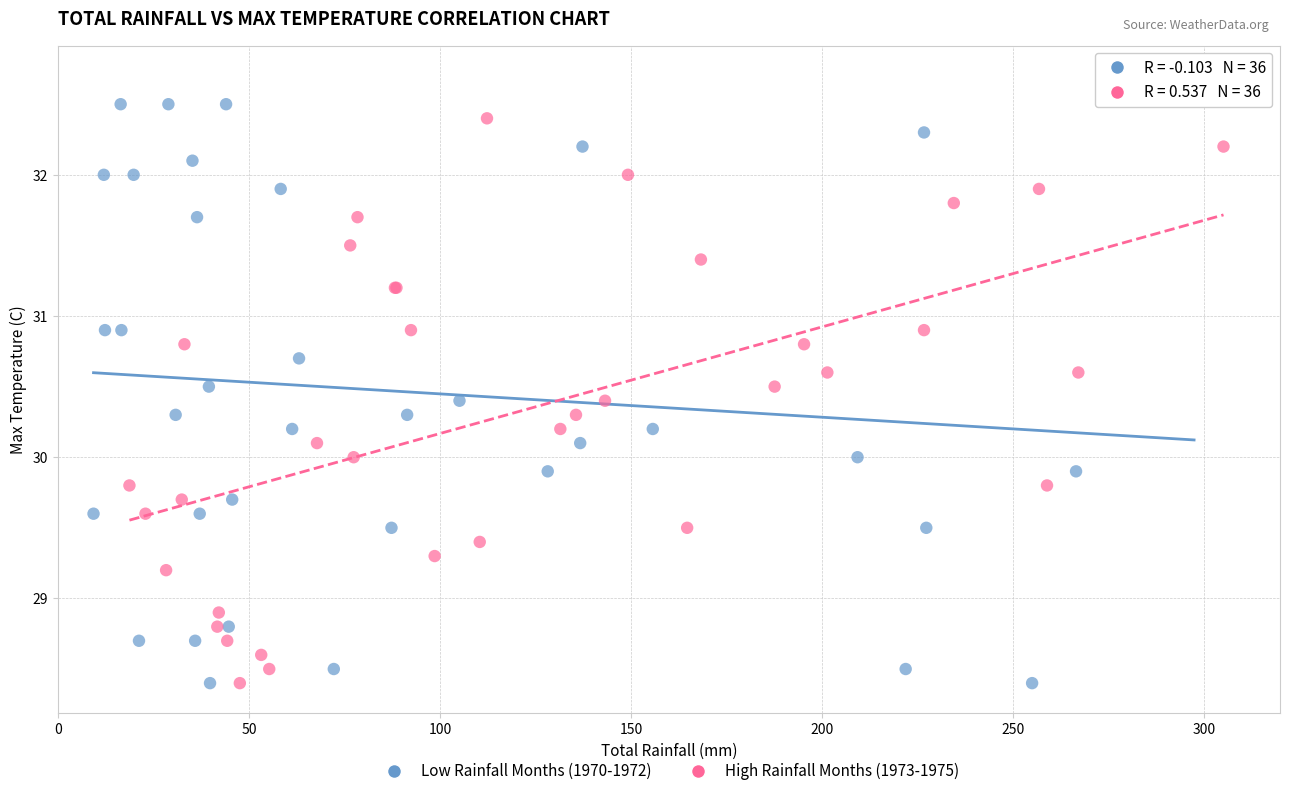

Which series reaches the maximum Y coordinate?

Low Rainfall Months (1970-1972)